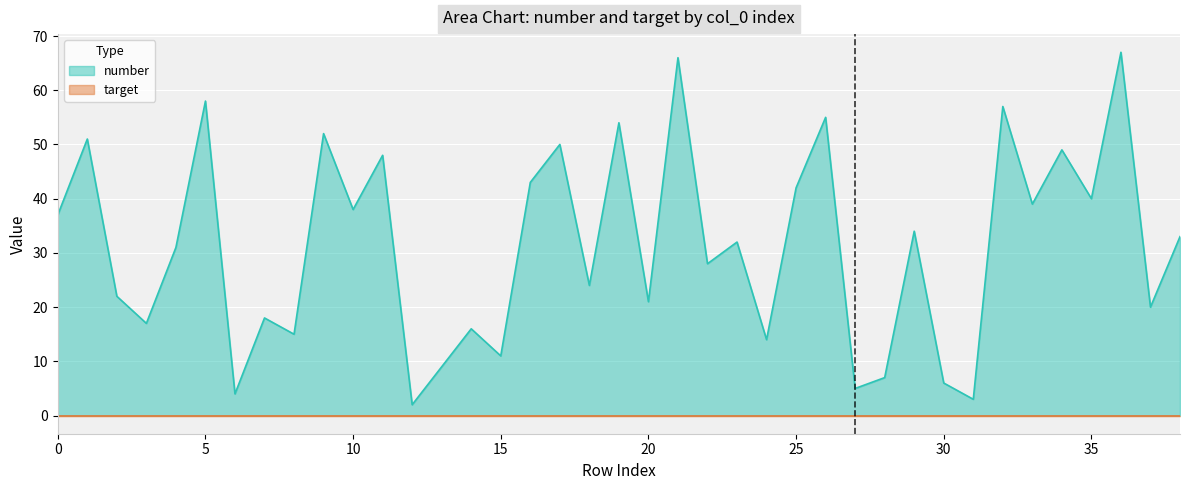

Approximately how many times larger is the value at 13 compared to 27?

1.8